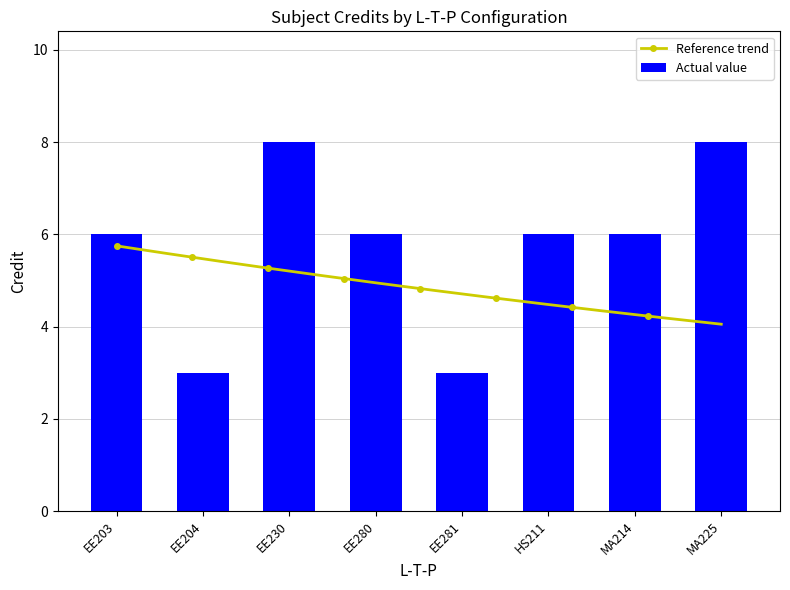

True or false: Actual value has a value of 6 at MA214.

True